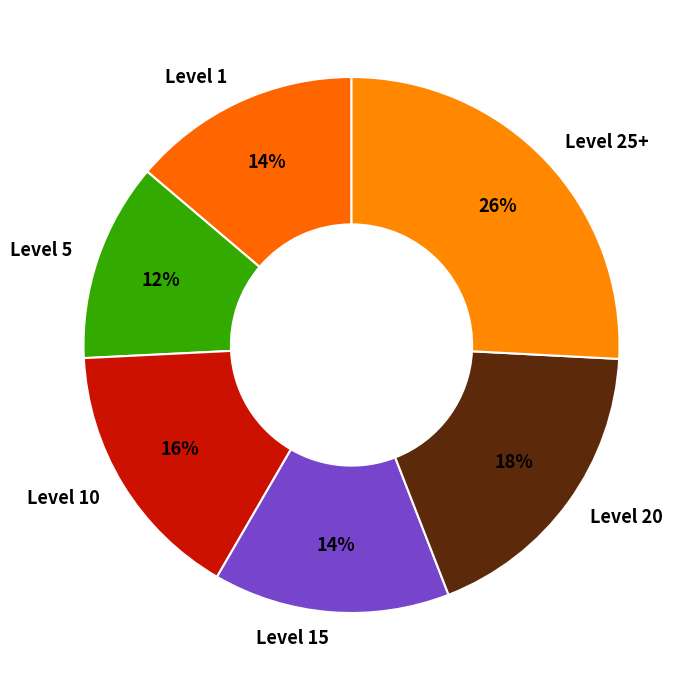

What is the ratio of the value at Level 5 to the value at Level 1?

0.9